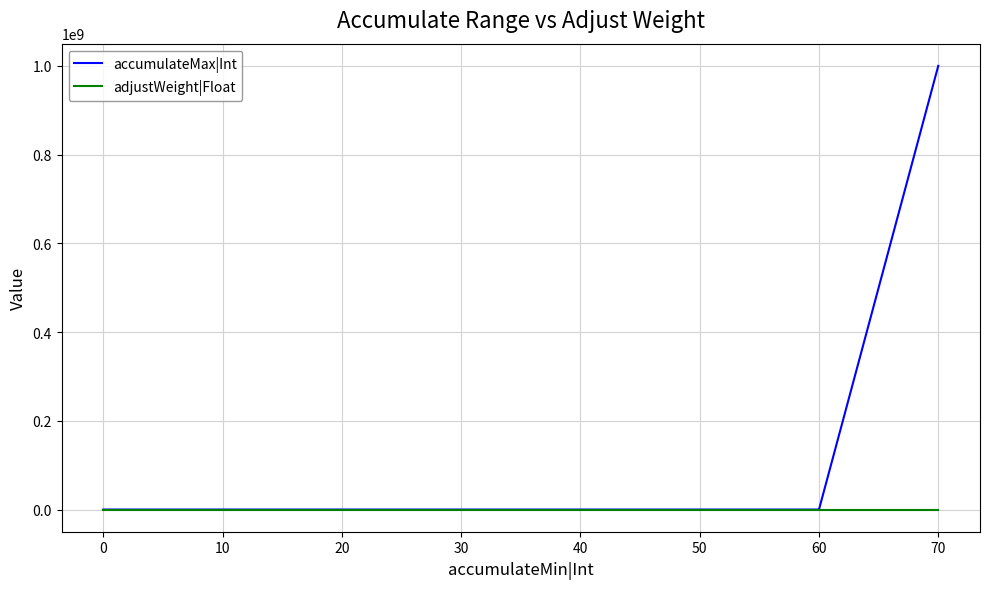

At how many categories does at least one series exceed 829904424?

1